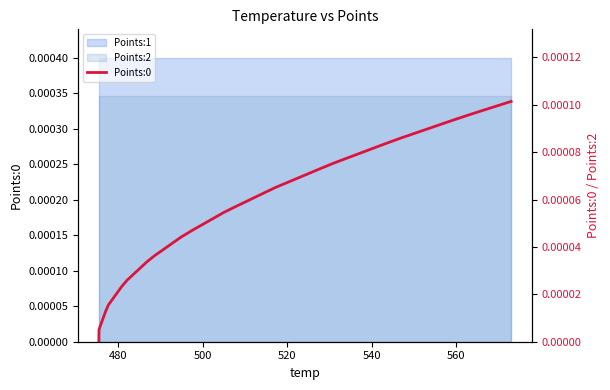

How many data points does each series have?

40